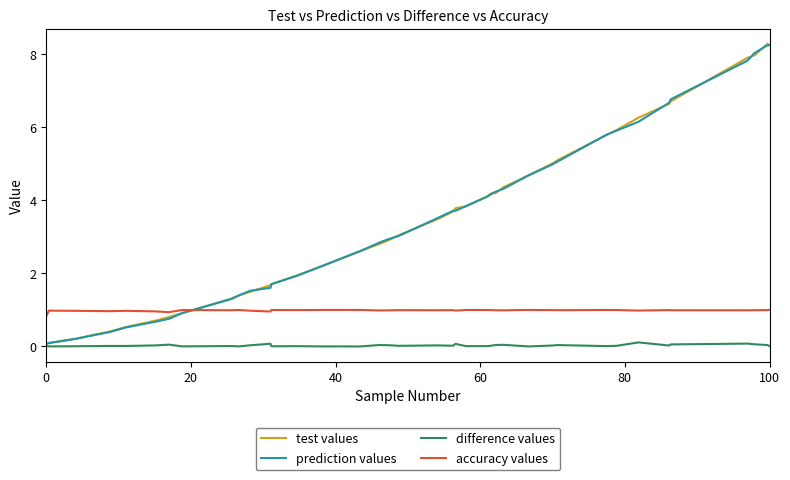

What is the highest value of the test values series?

8.3